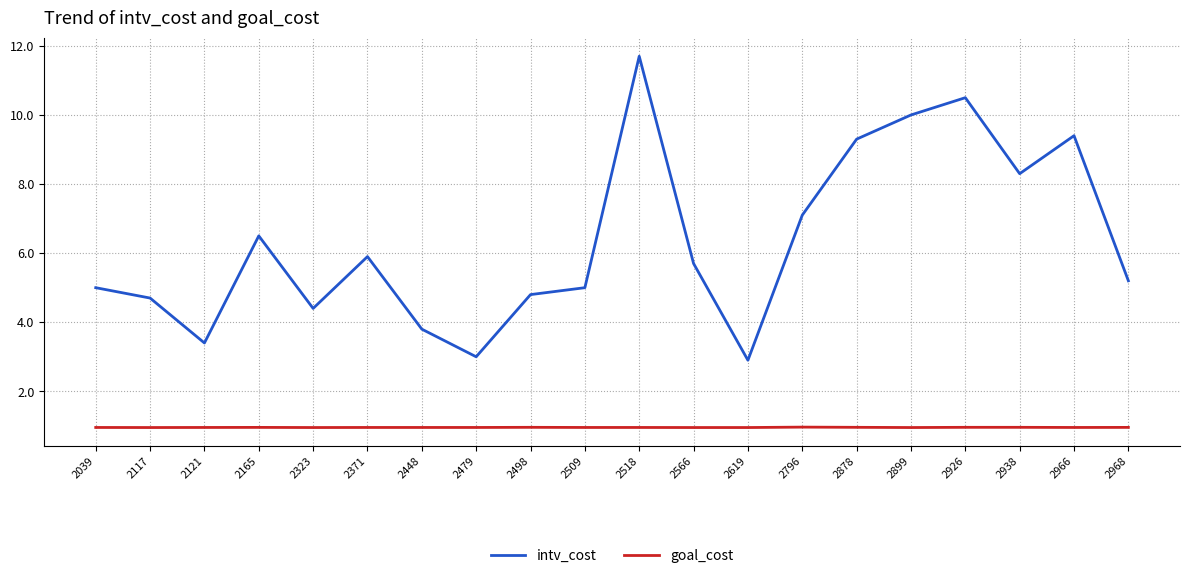

Reading left to right, what are all the values shown in this chart?

intv_cost: 2039=5.0	2117=4.7	2121=3.4	2165=6.5	2323=4.4	2371=5.9	2448=3.8	2479=3.0	2498=4.8	2509=5.0	2518=11.7	2566=5.7	2619=2.9	2796=7.1	2878=9.3	2899=10.0	2926=10.5	2938=8.3	2966=9.4	2968=5.2
goal_cost: 2039=1.0	2117=1.0	2121=1.0	2165=1.0	2323=1.0	2371=1.0	2448=1.0	2479=1.0	2498=1.0	2509=1.0	2518=1.0	2566=1.0	2619=1.0	2796=1.0	2878=1.0	2899=1.0	2926=1.0	2938=1.0	2966=1.0	2968=1.0